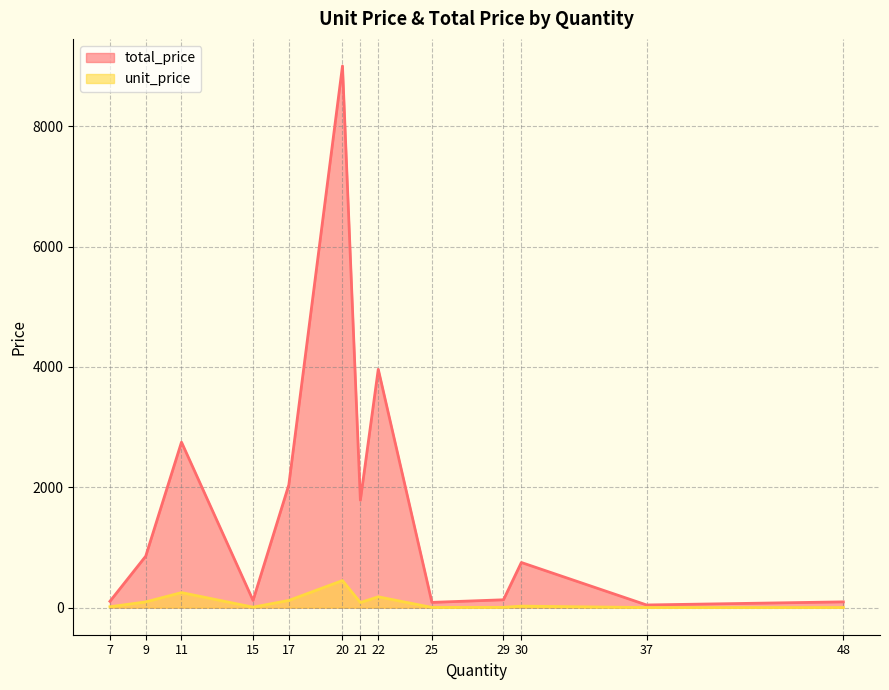

Where is total_price nearest to the value 4522?

22